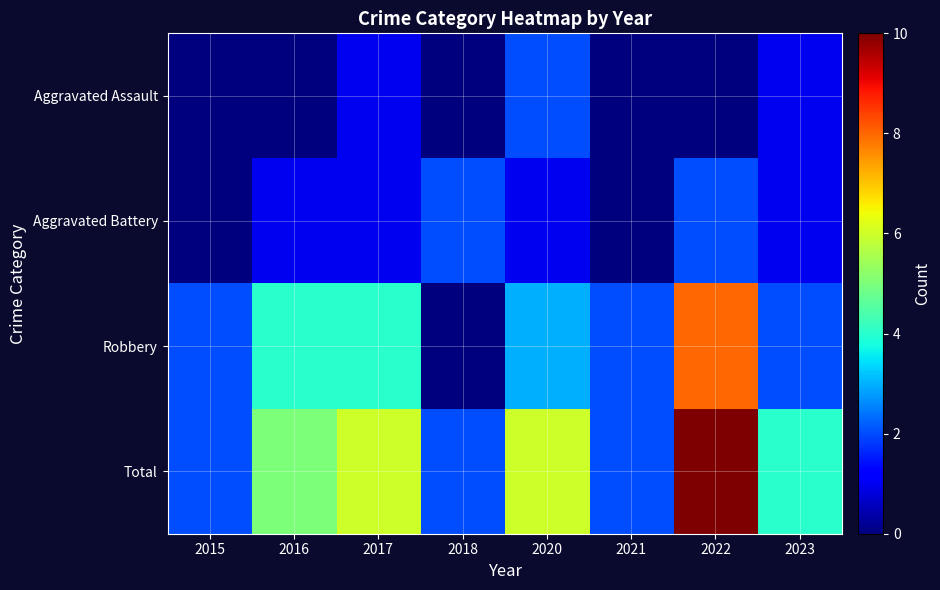

What is the spread (max minus min) of values at 2016?

5